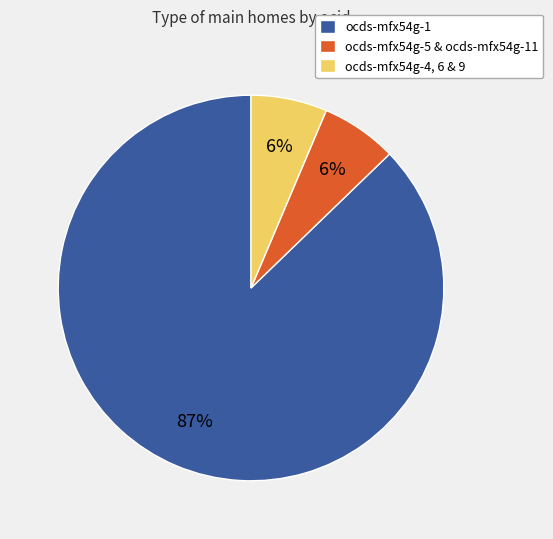

To the nearest percent, what percentage of the pie is ocds-mfx54g-5 & ocds-mfx54g-11?

6%